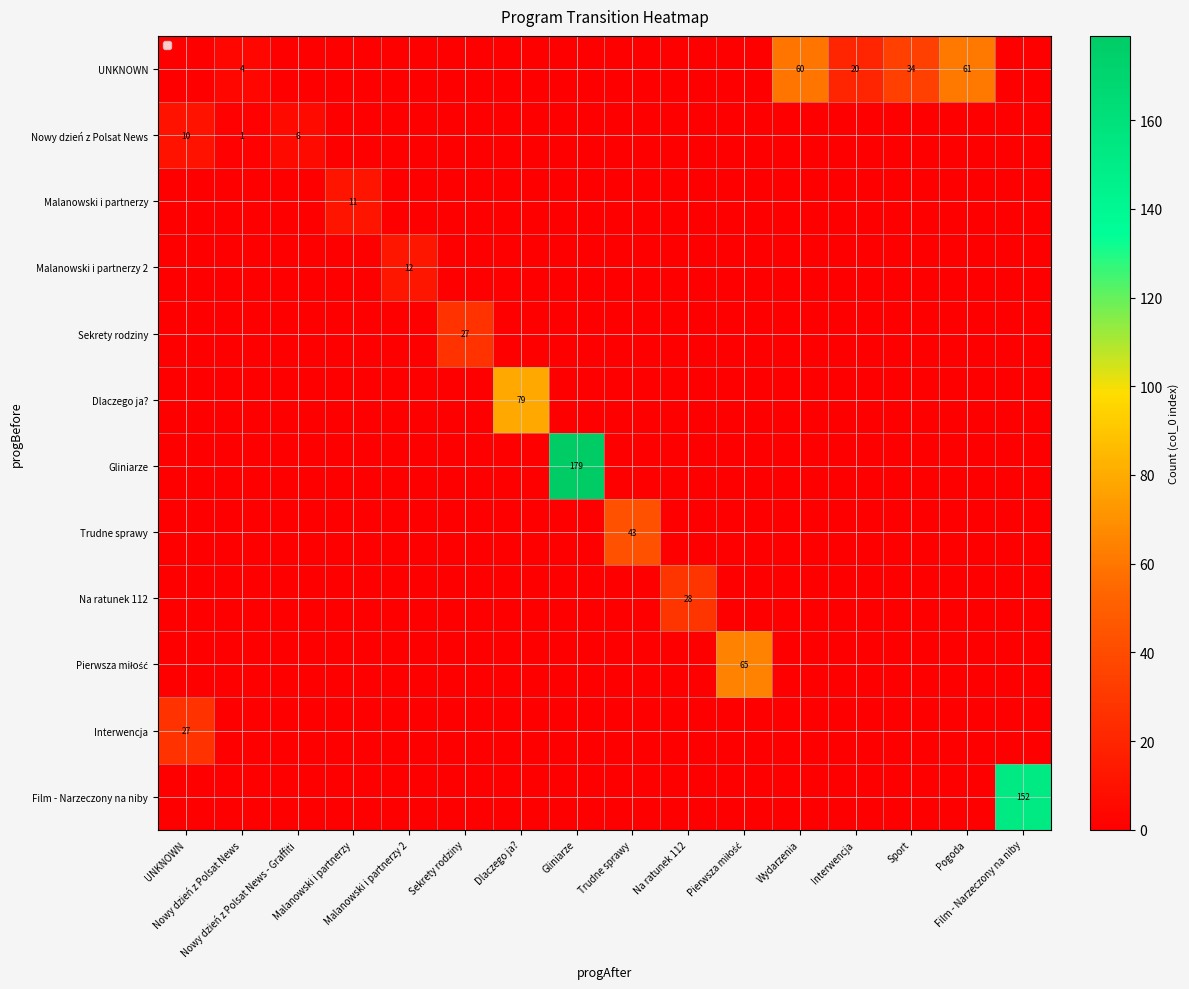

At which category is the sum across all series the highest?

Gliniarze